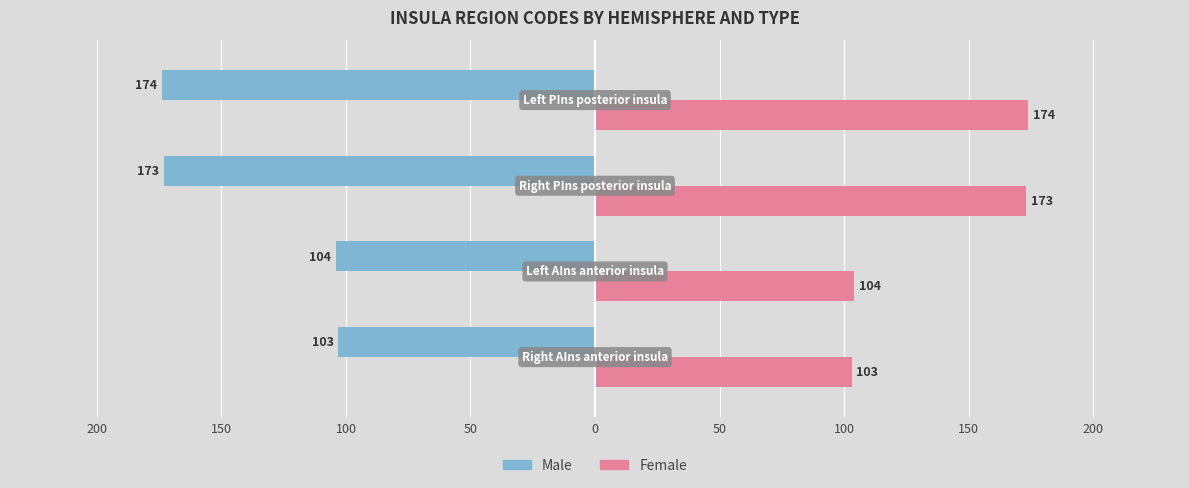

Reading right to left, what are all the values shown in this chart?

Male: -174	-173	-104	-103
Female: 174	173	104	103